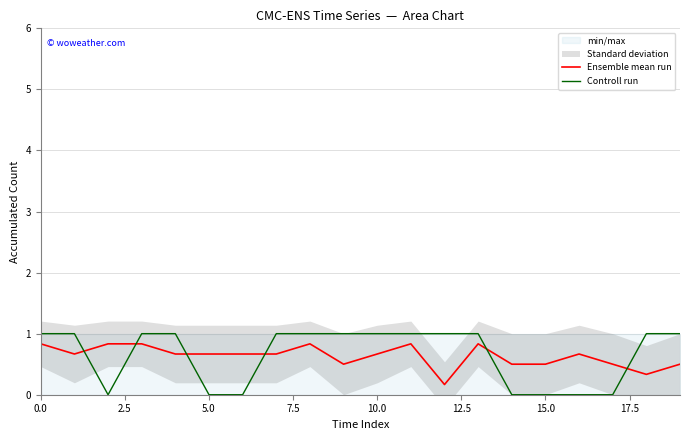

How many lines are shown in the chart?

2